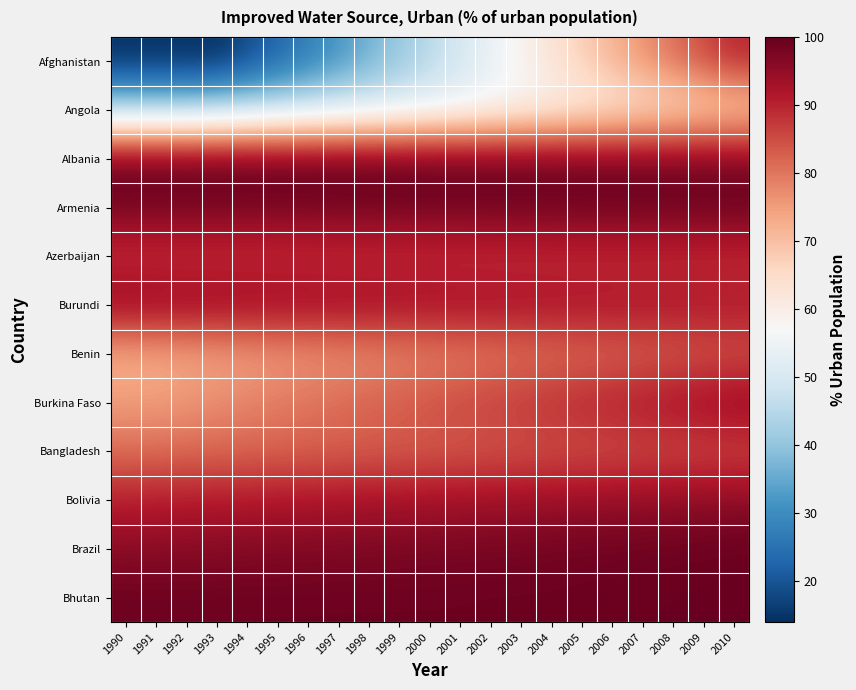

At which category is the sum across all series the highest?

2010